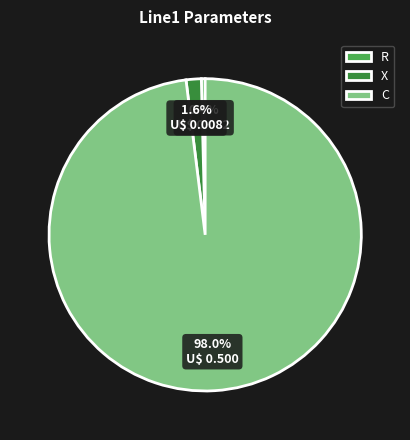

Rank the categories by value from lowest to highest.

R, X, C